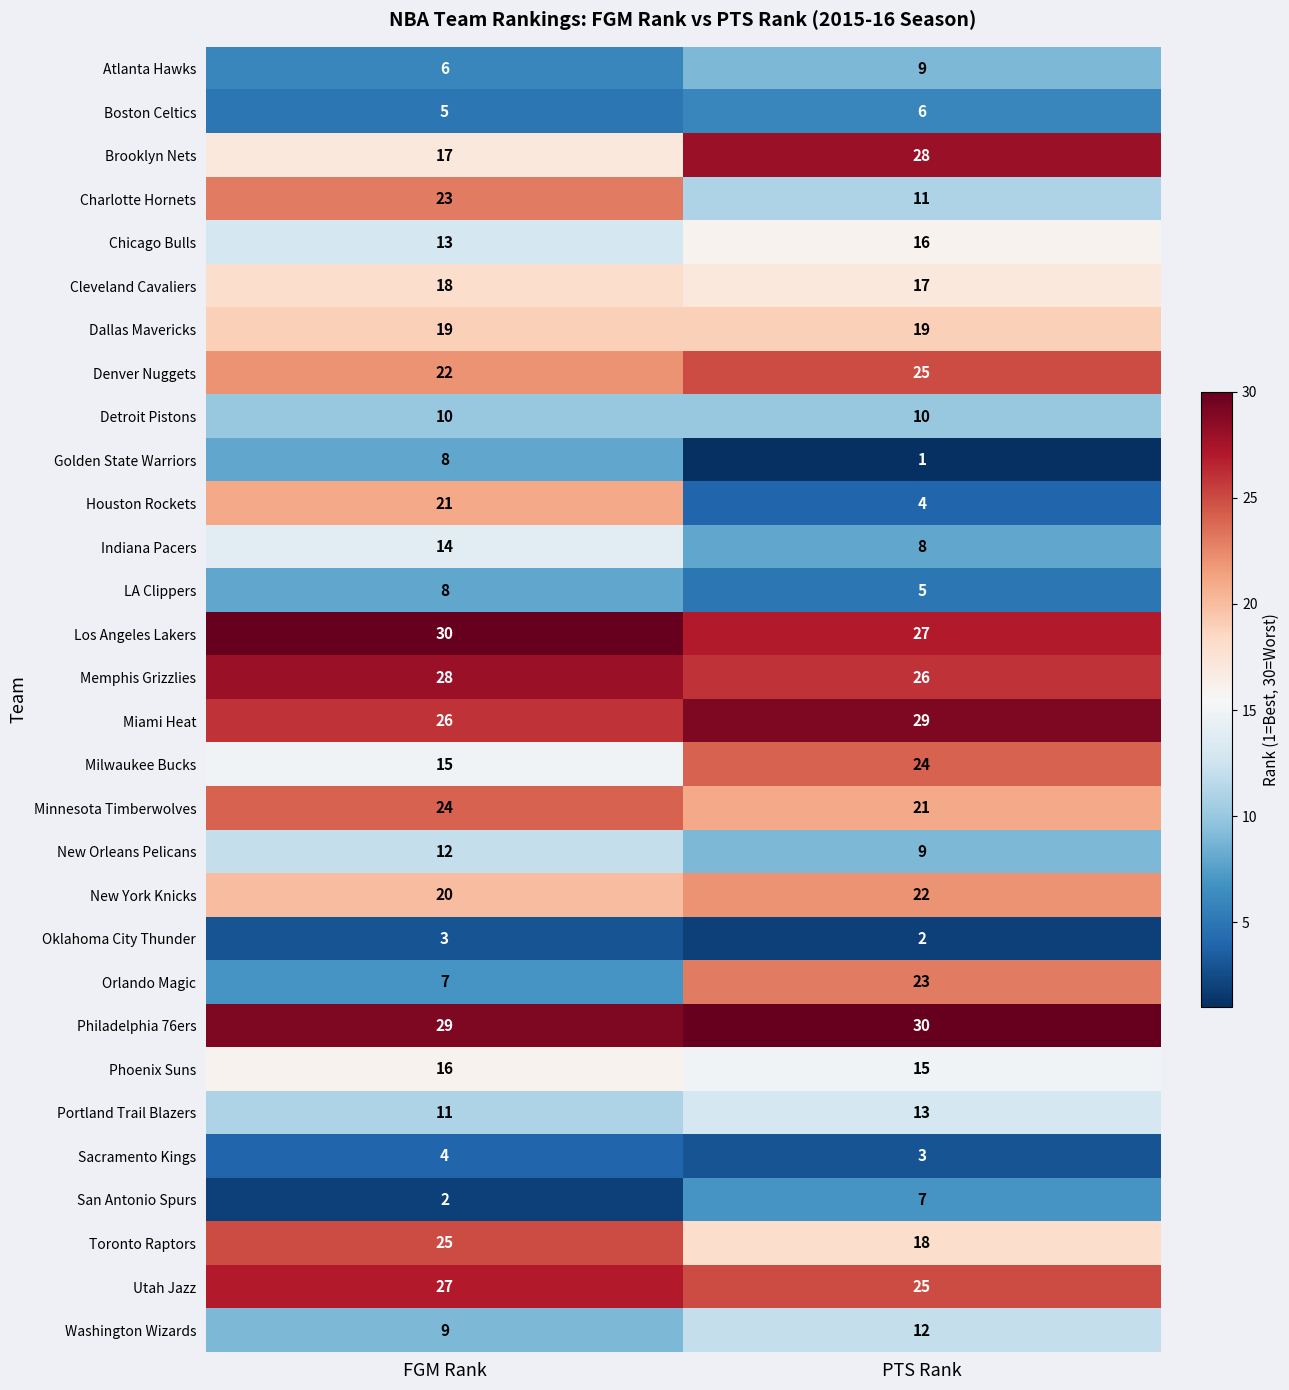

At how many categories does at least one series exceed 11?

2